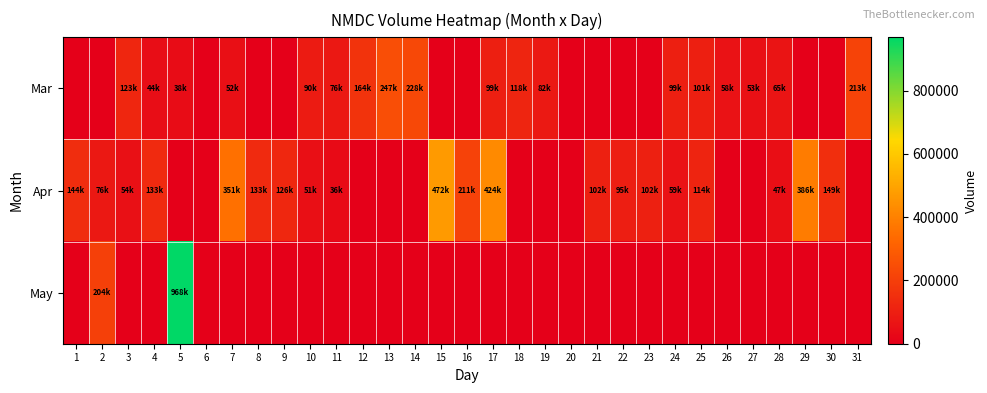

What is the maximum value shown in the chart?

968590